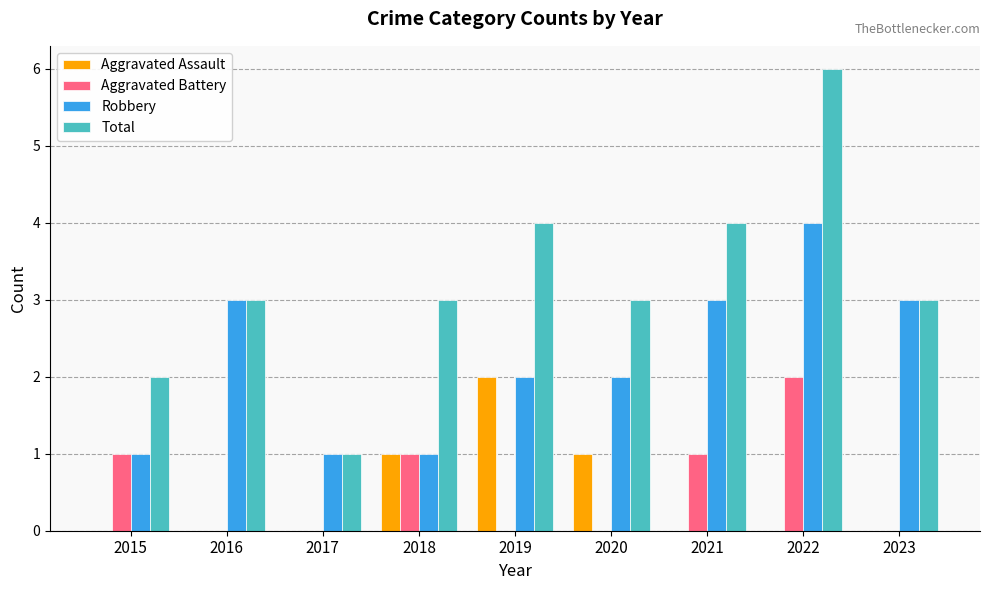

True or false: Aggravated Assault has a value of -1 at 2015.

False